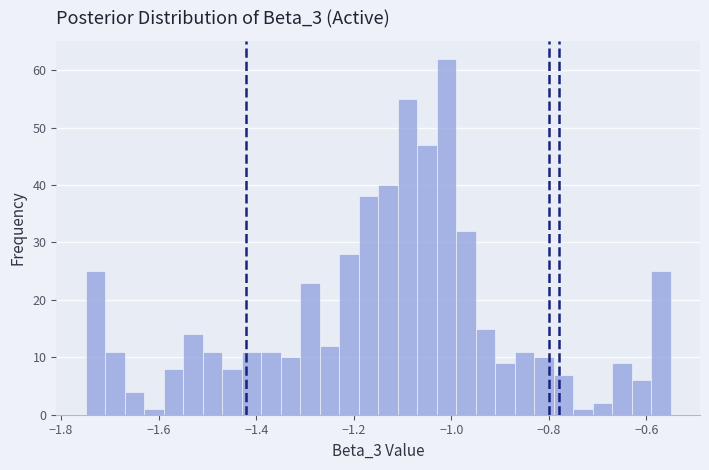

Read against the x-axis, roughly where is the centre of the tallest bar?

-1.00